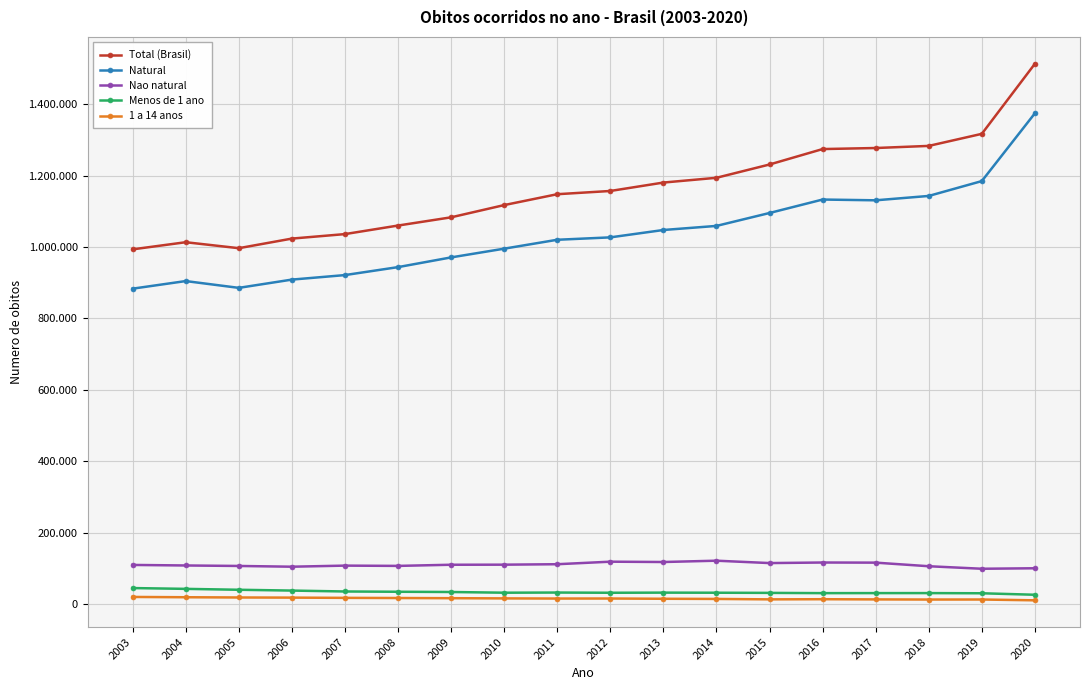

What is the value of the Natural point at the 10th from the left?

1027236